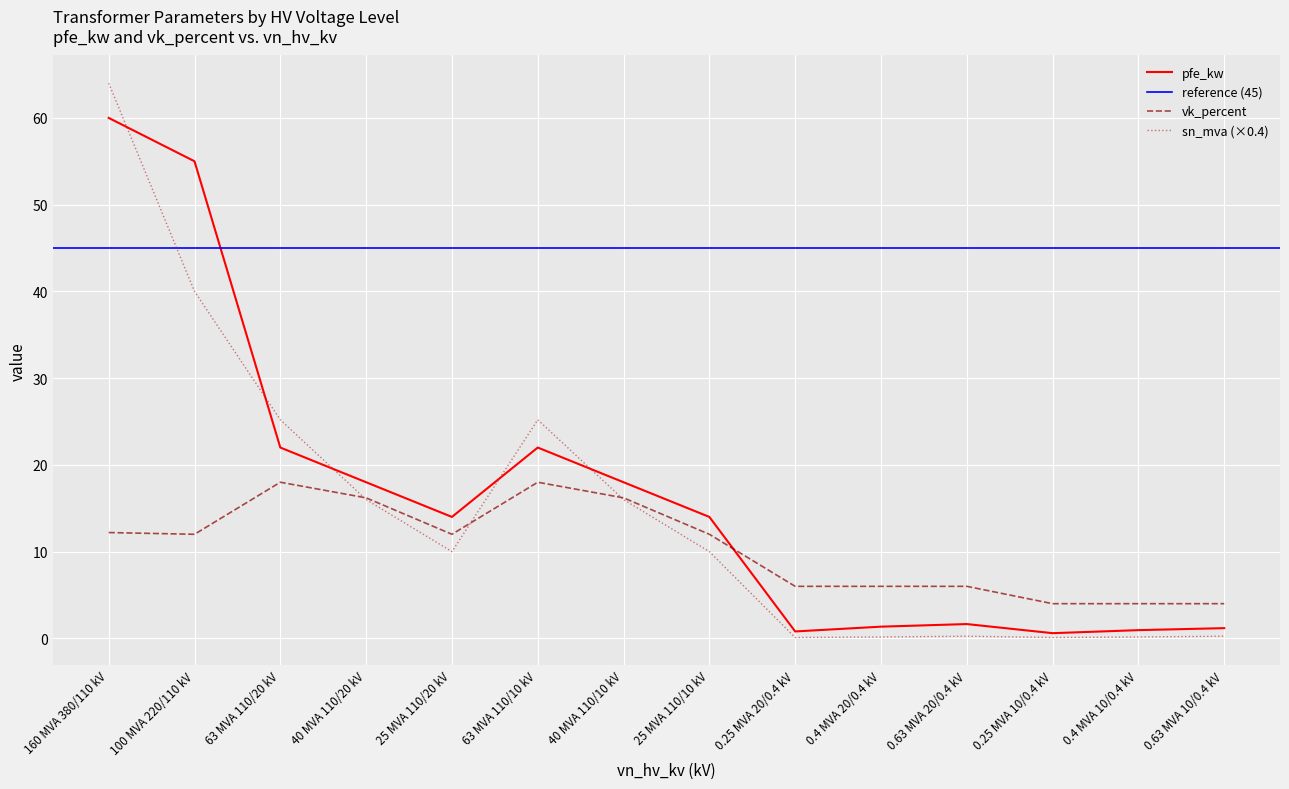

Where do pfe_kw and sn_mva first cross each other?

160 MVA 380/110 kV and 100 MVA 220/110 kV